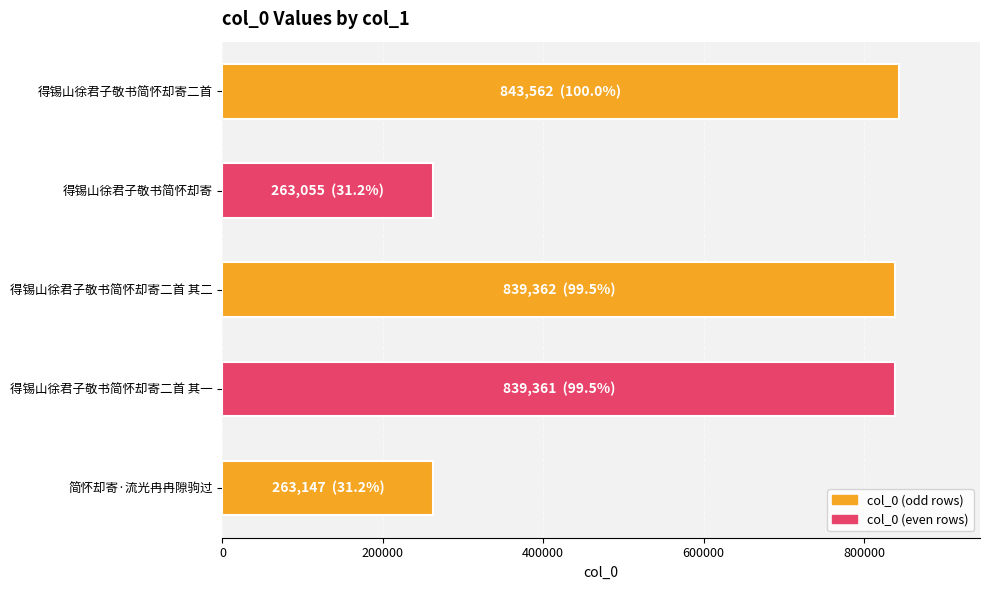

What is the smallest value displayed?

263055